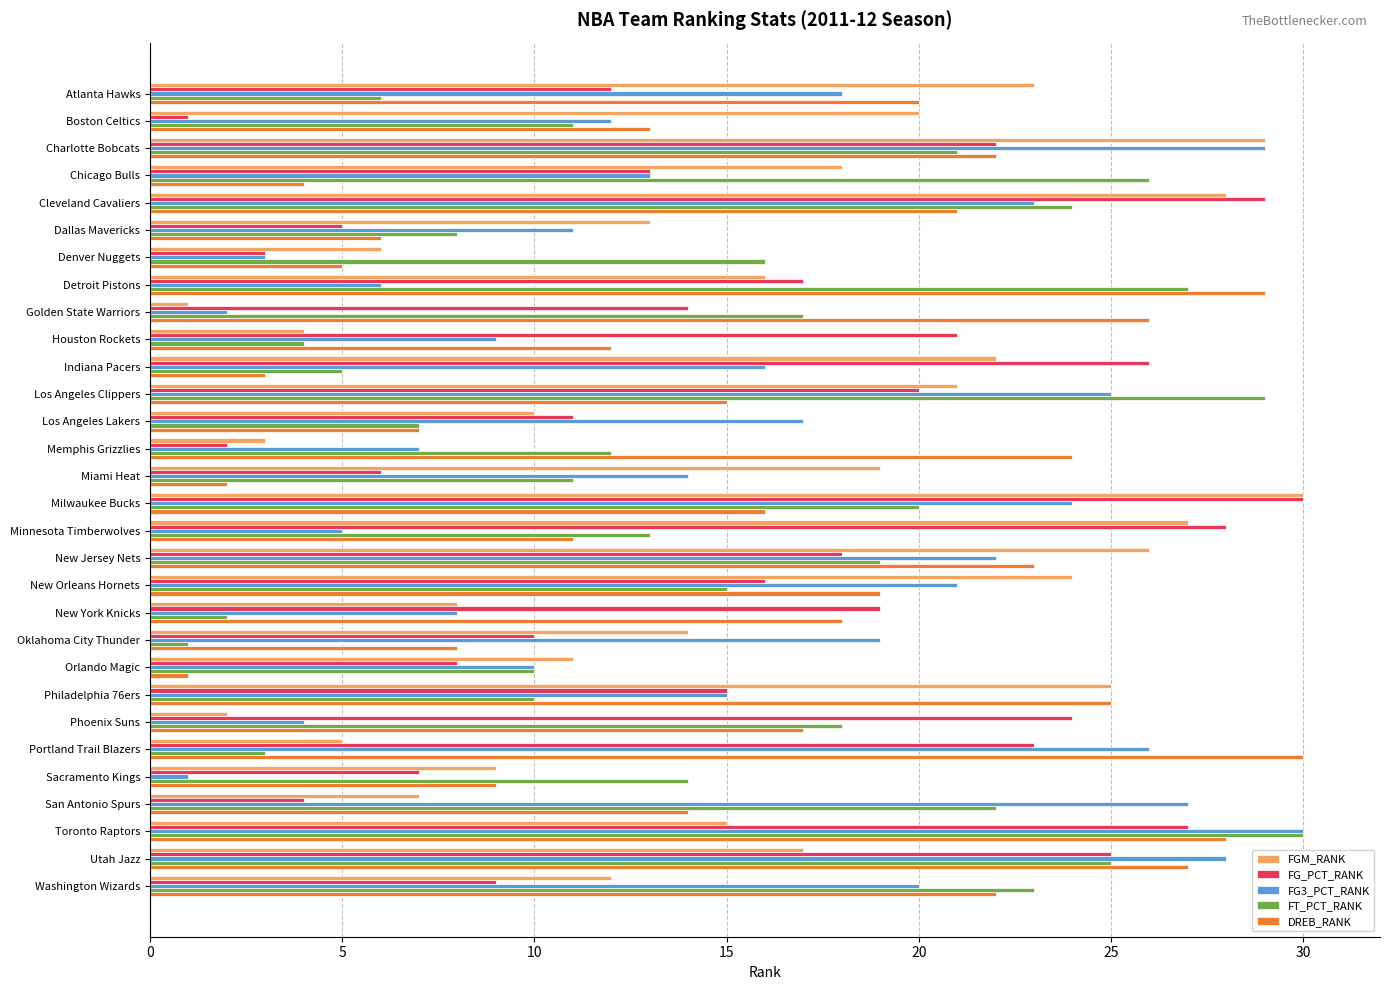

Is the value of FT_PCT_RANK at Indiana Pacers greater than the value of DREB_RANK at Golden State Warriors?

No